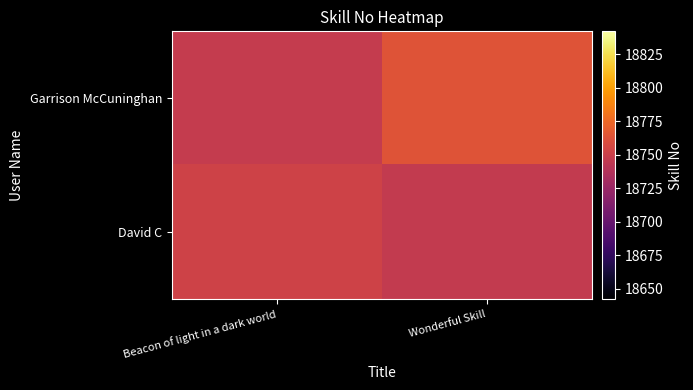

How many distinct data groups are displayed?

2